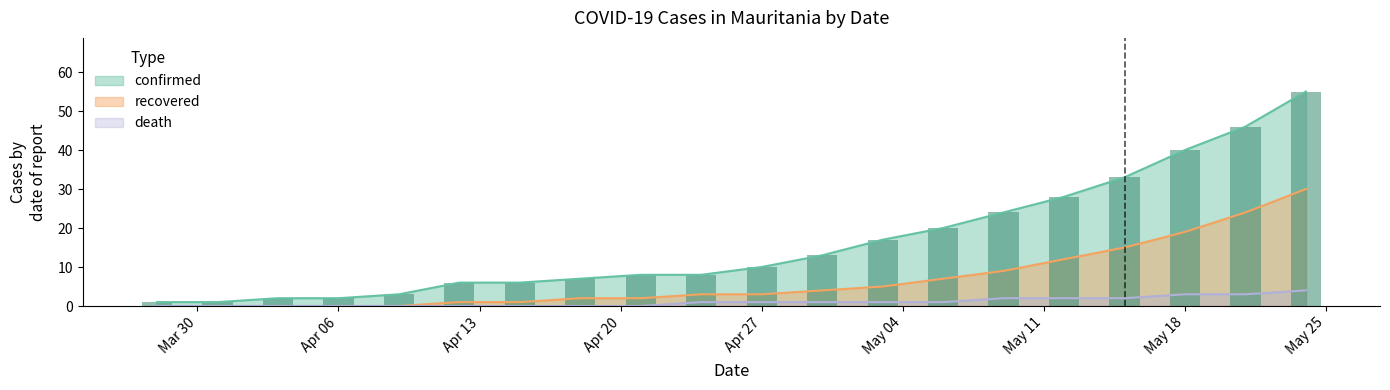

Which category has the lowest value across all series?

2020/03/28